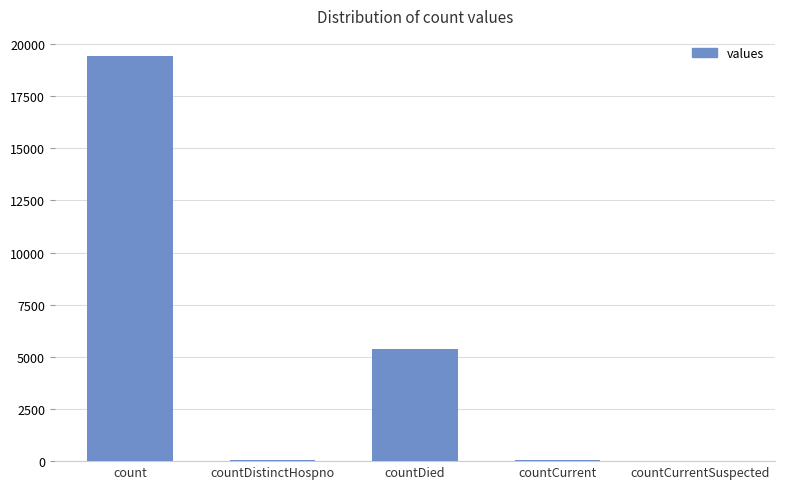

What is the change in value from countDied to countCurrentSuspected?

-5357